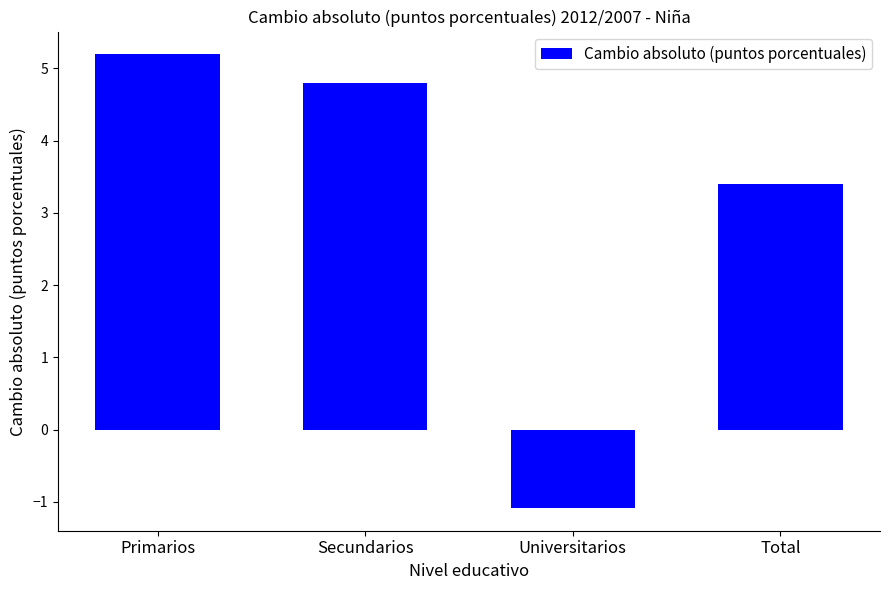

What is the minimum value shown in the chart?

-1.1